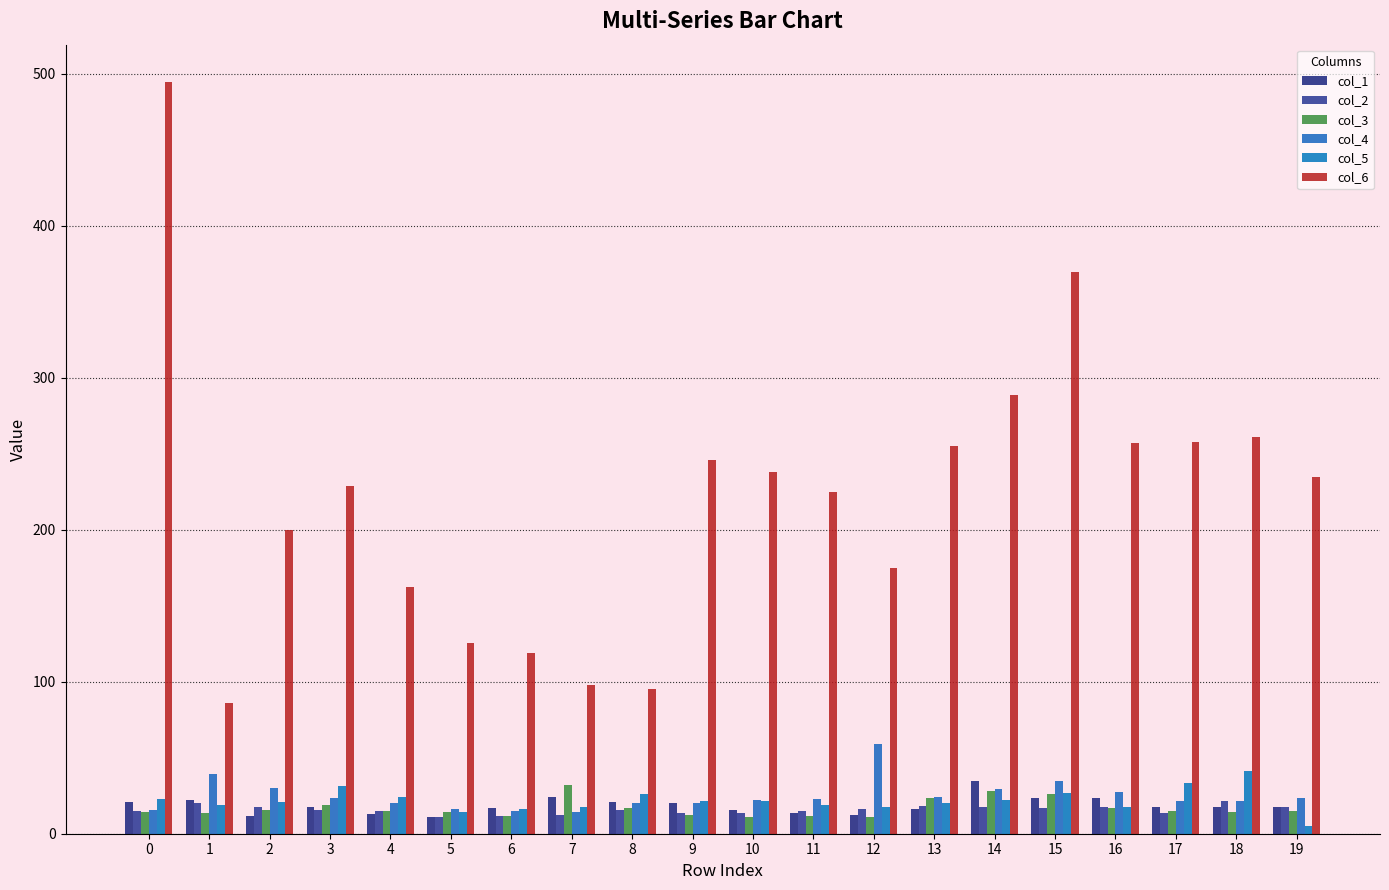

How many groups of bars are there?

20